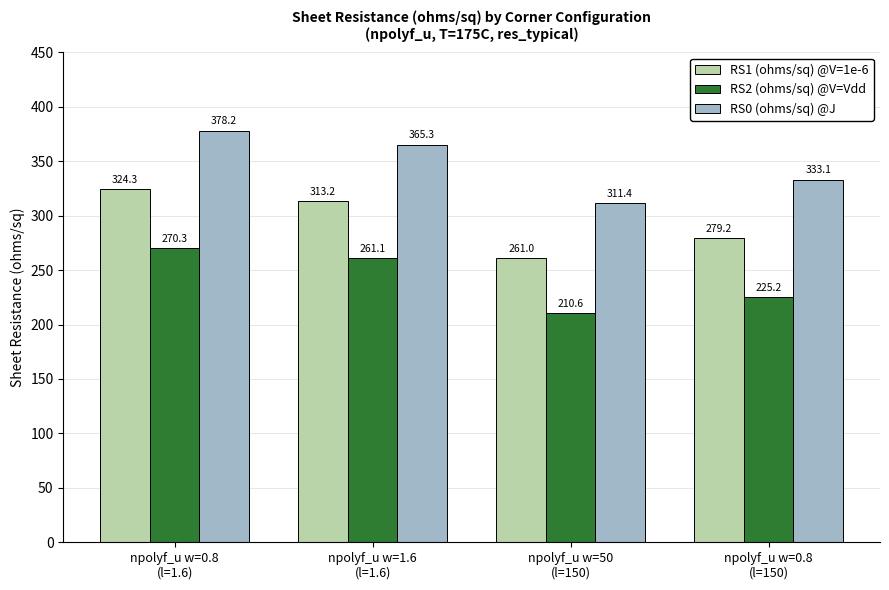

True or false: RS0 (ohms/sq) @J has a value of 378.2 at npolyf_u w=0.8
(l=1.6).

True